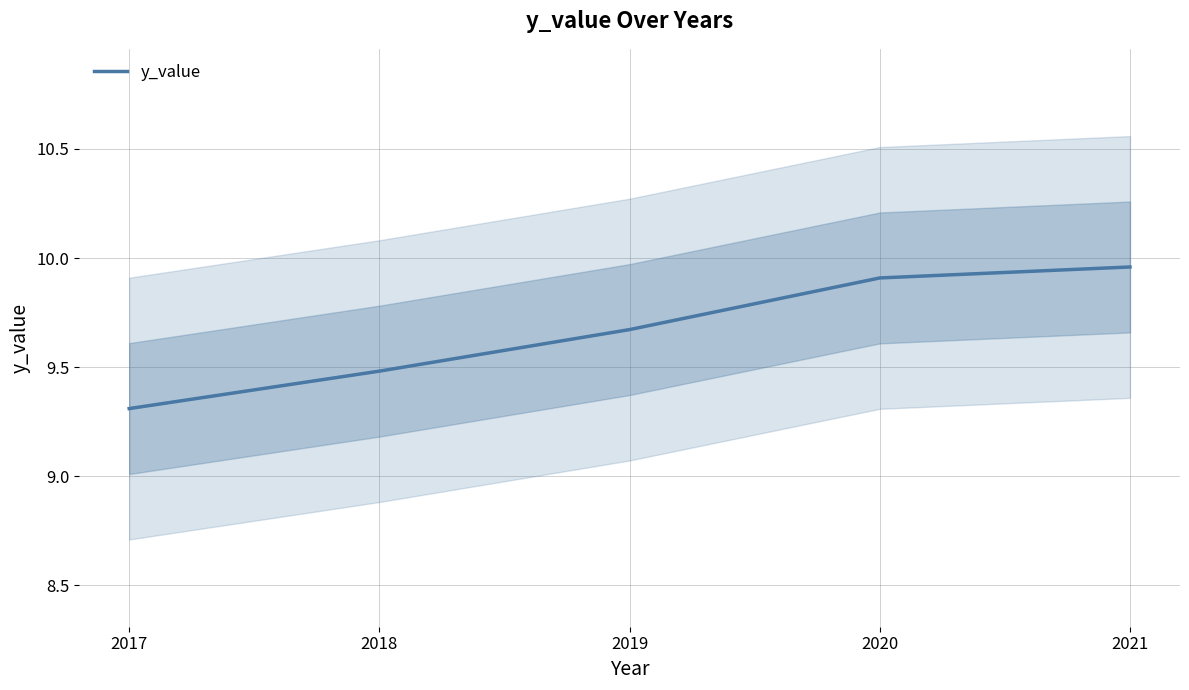

At which label is the value closest to 9?

2017